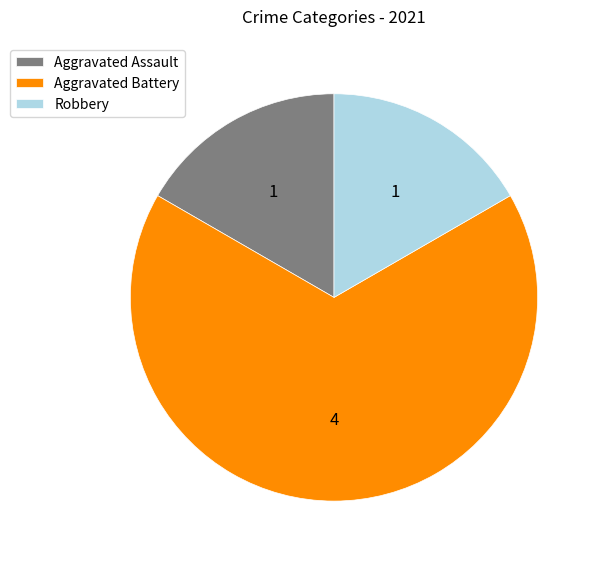

Does Aggravated Assault represent more than half of the total?

No